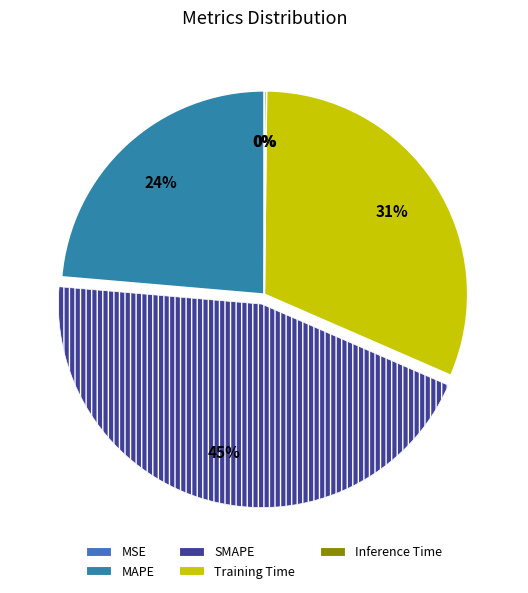

Rank the categories by value from lowest to highest.

MSE, Inference Time, MAPE, Training Time, SMAPE